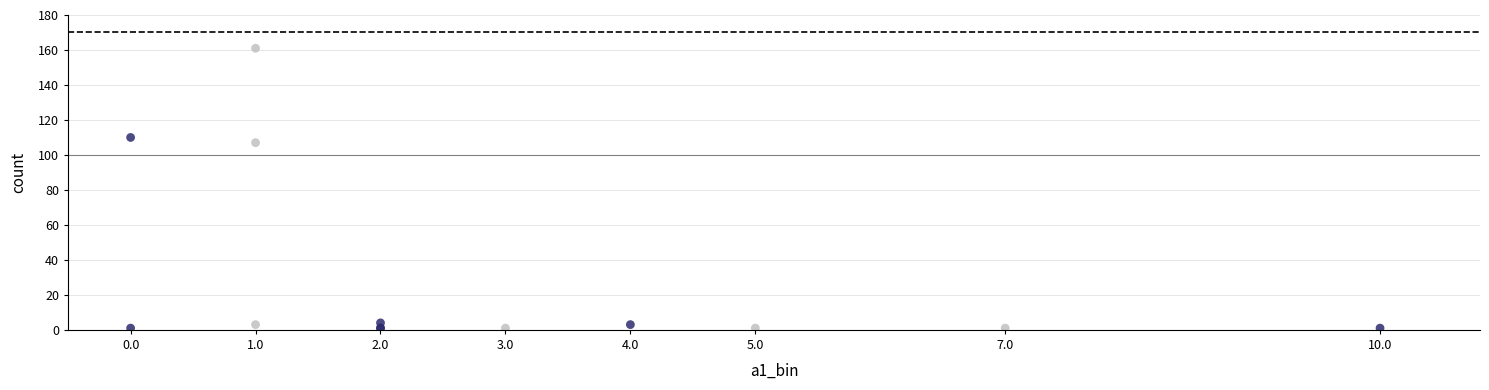

What Y value in the scatter plot is closest to 81?

107